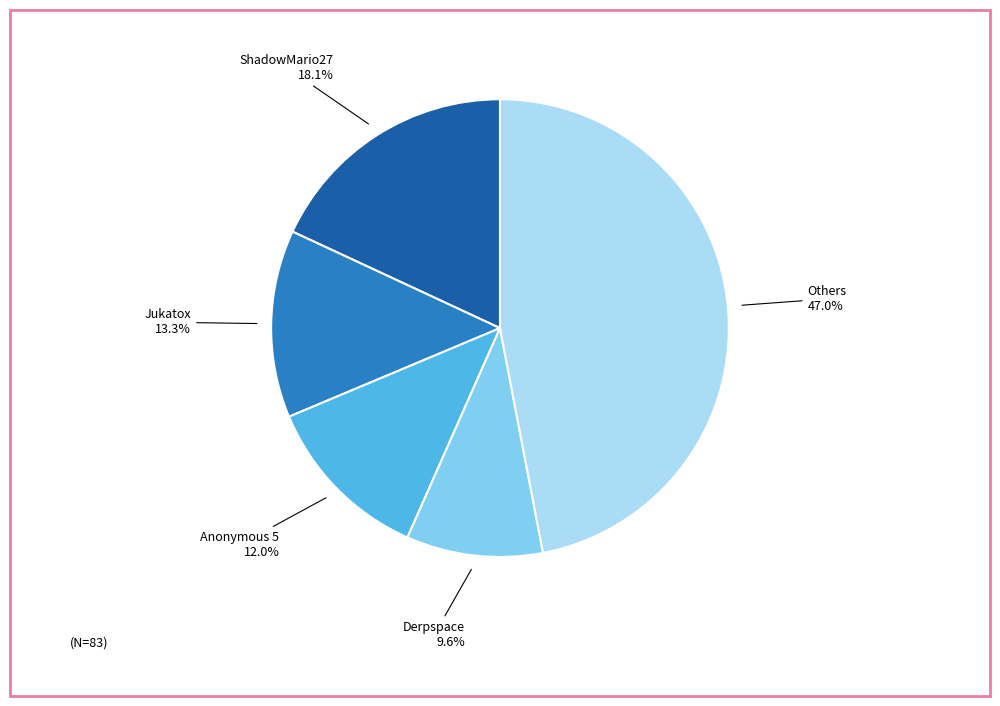

Is there a majority slice in this chart?

No